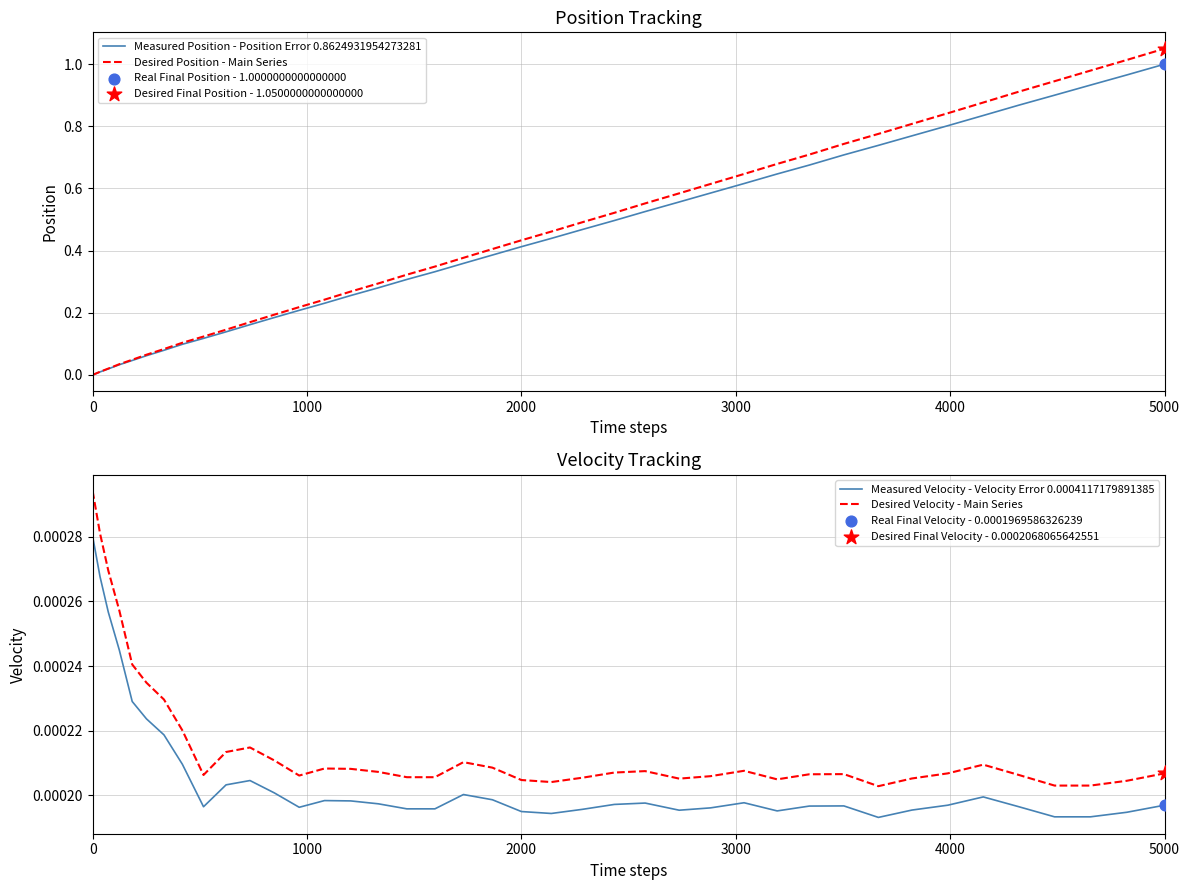

Which series contains the highest Y value?

Desired Position - Main Series